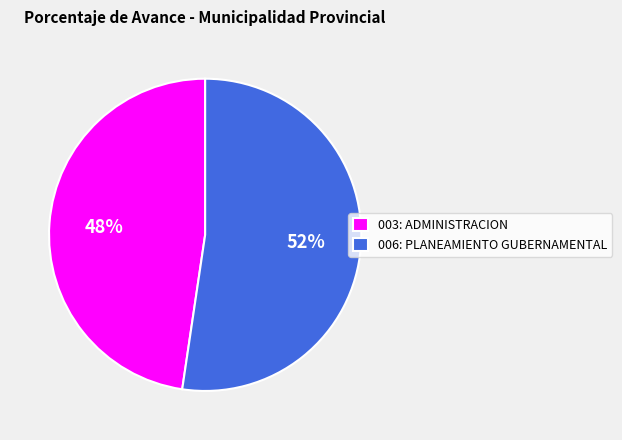

What percentage is the 006: PLANEAMIENTO GUBERNAMENTAL slice, to the nearest percent?

52%